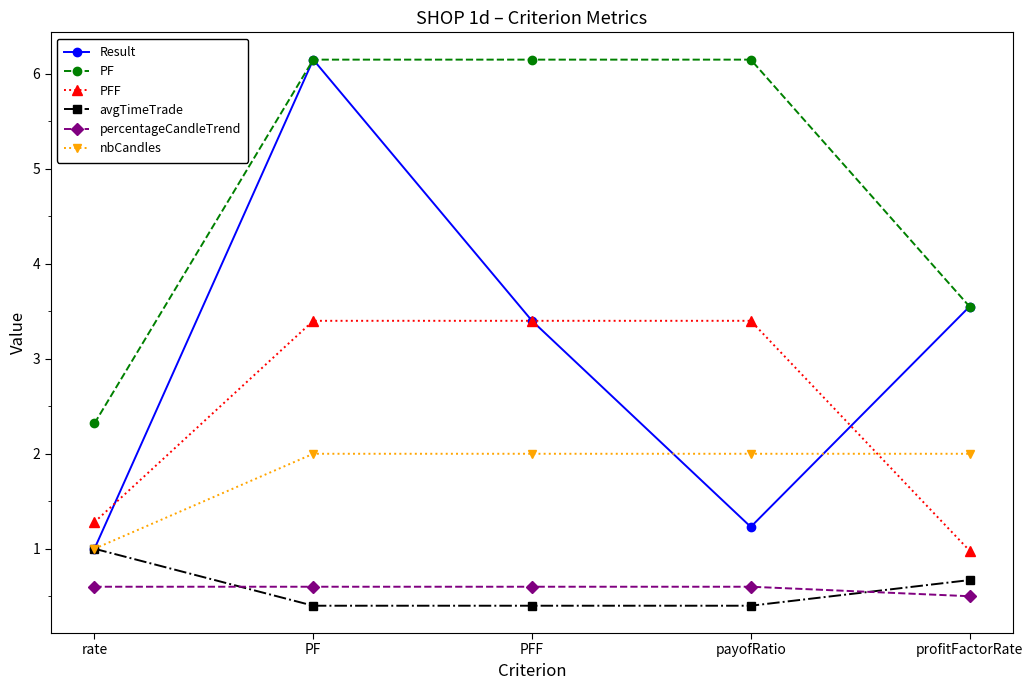

At which label does Result first exceed 3?

PF